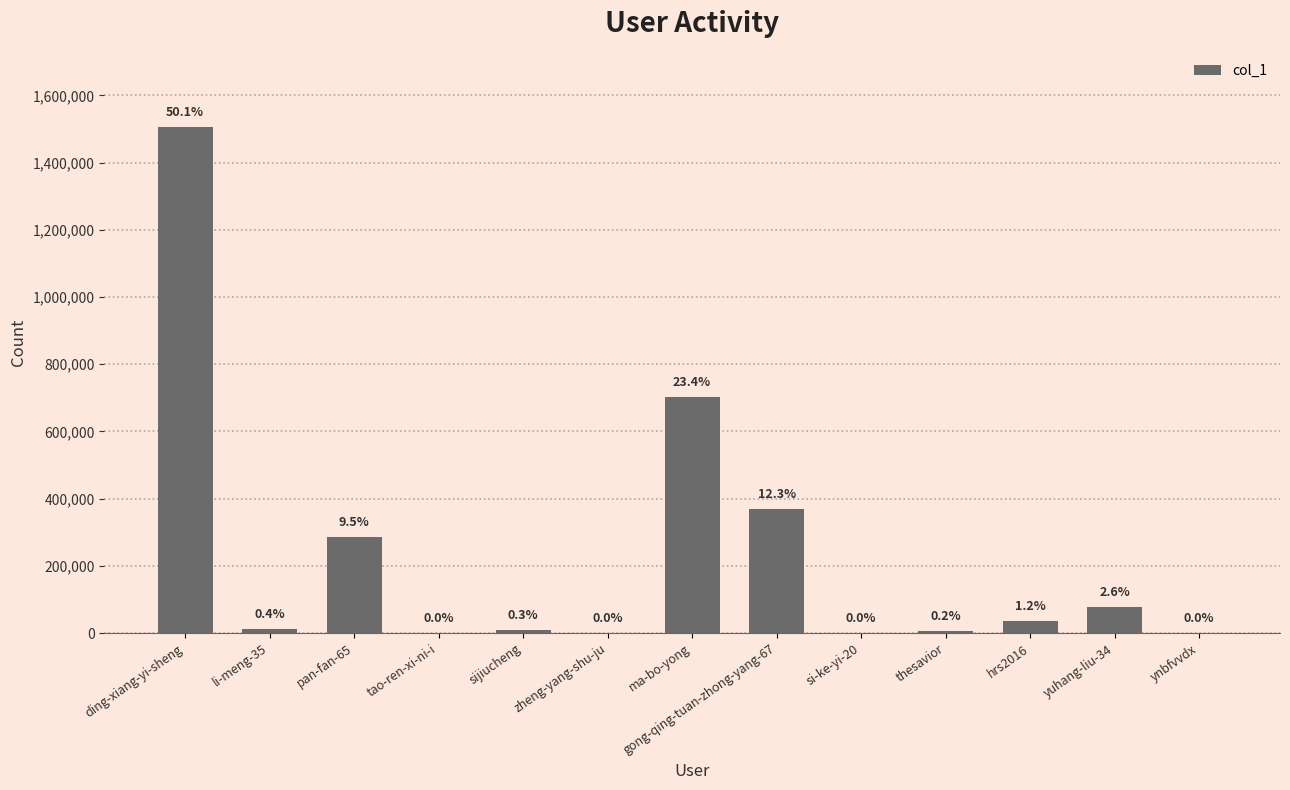

Are the bars horizontal?

No